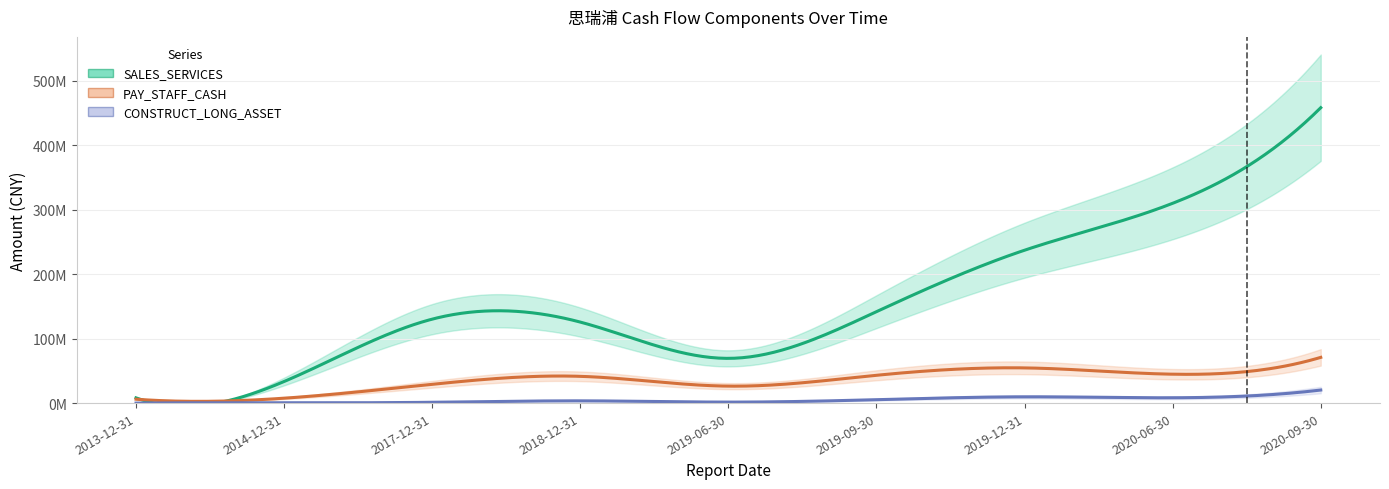

Rank the series by their maximum value, from lowest to highest.

CONSTRUCT_LONG_ASSET, PAY_STAFF_CASH, SALES_SERVICES